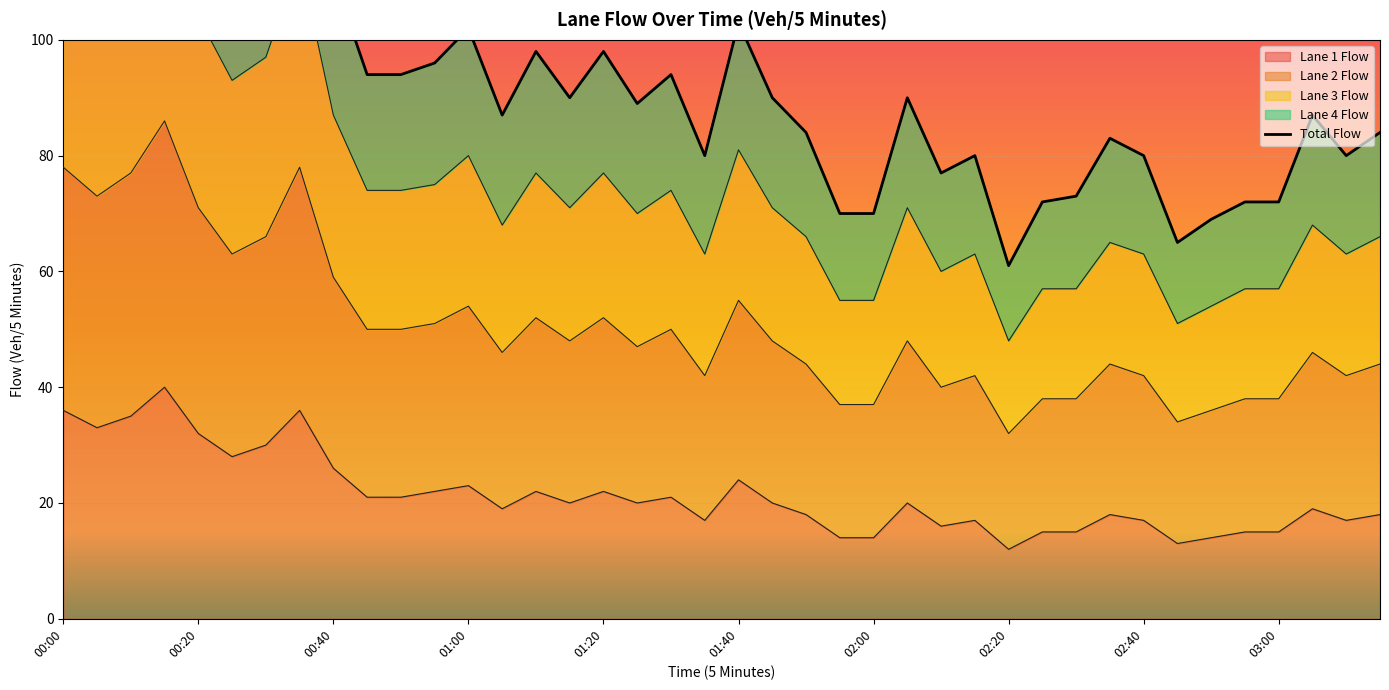

The value of Lane 1 Flow at 00:20 is 22. True or false?

False